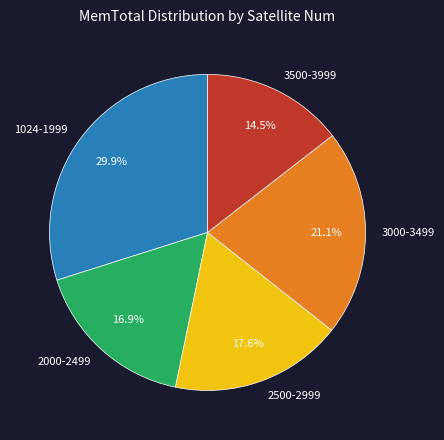

To the nearest percent, what is the difference between the largest and smallest slice percentages?

15%